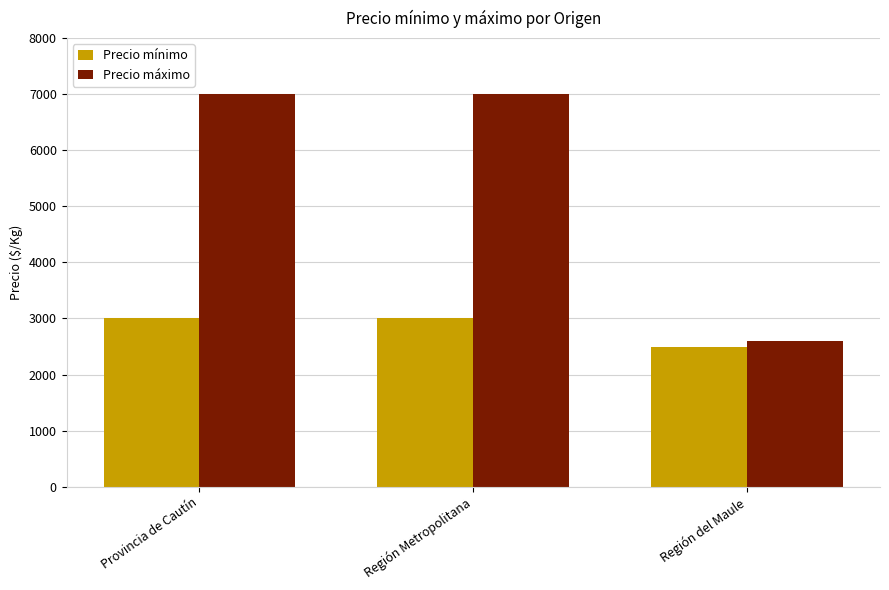

The value of Precio máximo at Región del Maule is 2600. True or false?

True